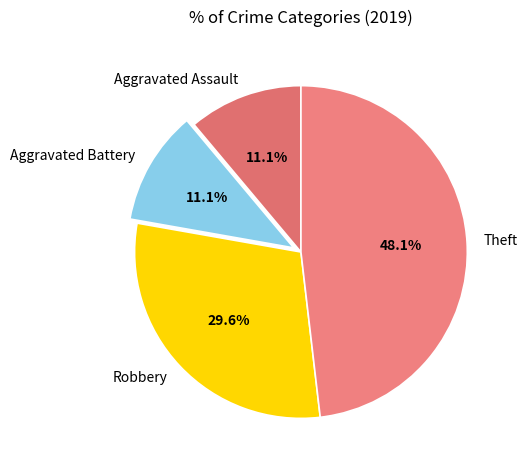

What portion of the pie excludes Robbery?

70.4%